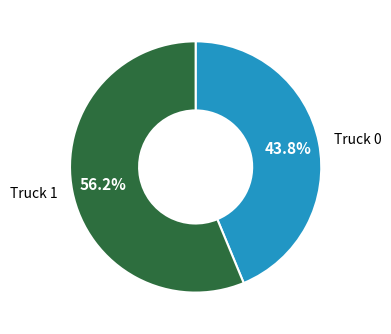

Combined, do Truck 0 and Truck 1 account for over 50%?

Yes